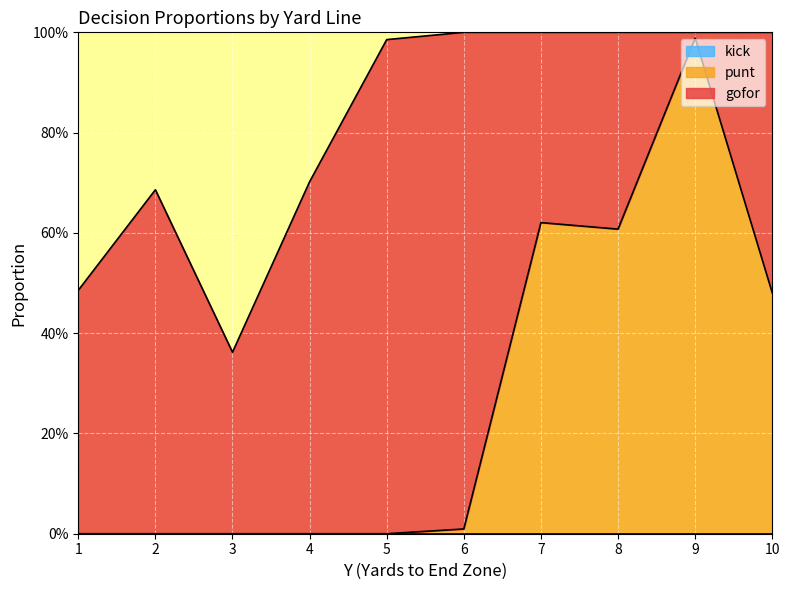

True or false: gofor has more than 1 points higher than both neighbors.

True